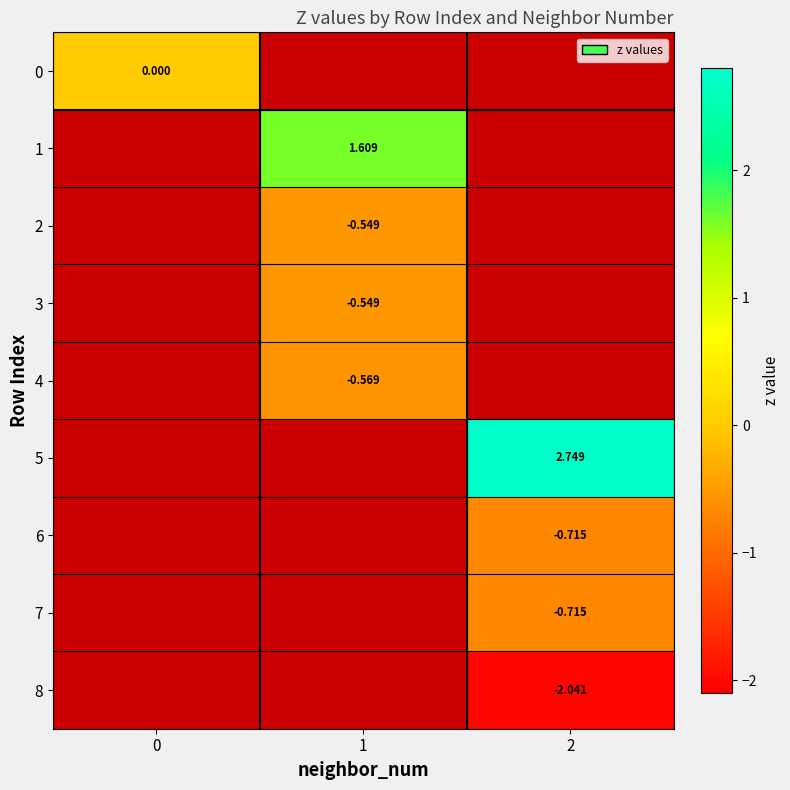

At how many categories does at least one series exceed -1?

3